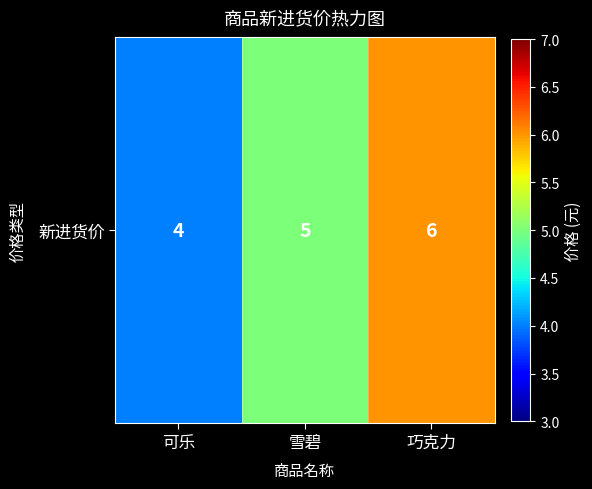

How many values exceed 5?

1